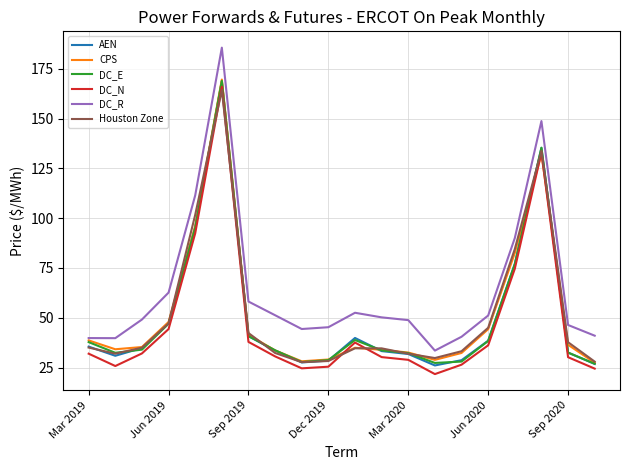

What is the maximum value for DC_R?

185.6